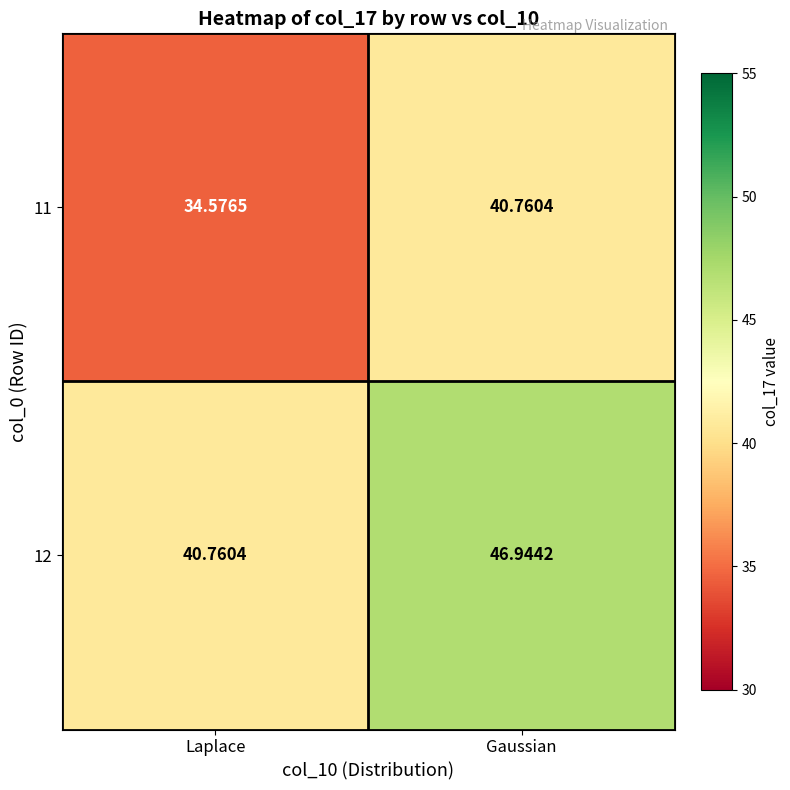

Where is 12 nearest to the value 43?

Laplace